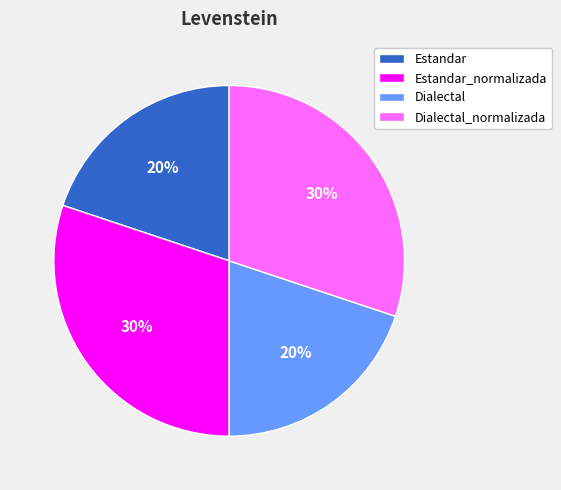

True or false: Dialectal_normalizada accounts for 30% of the total.

True